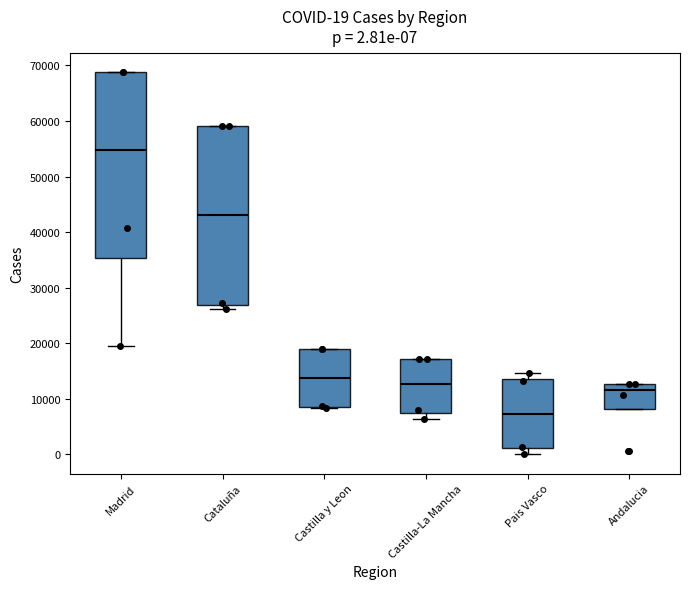

Comparing the boxes themselves (not the whiskers), which one is the tallest?

Madrid